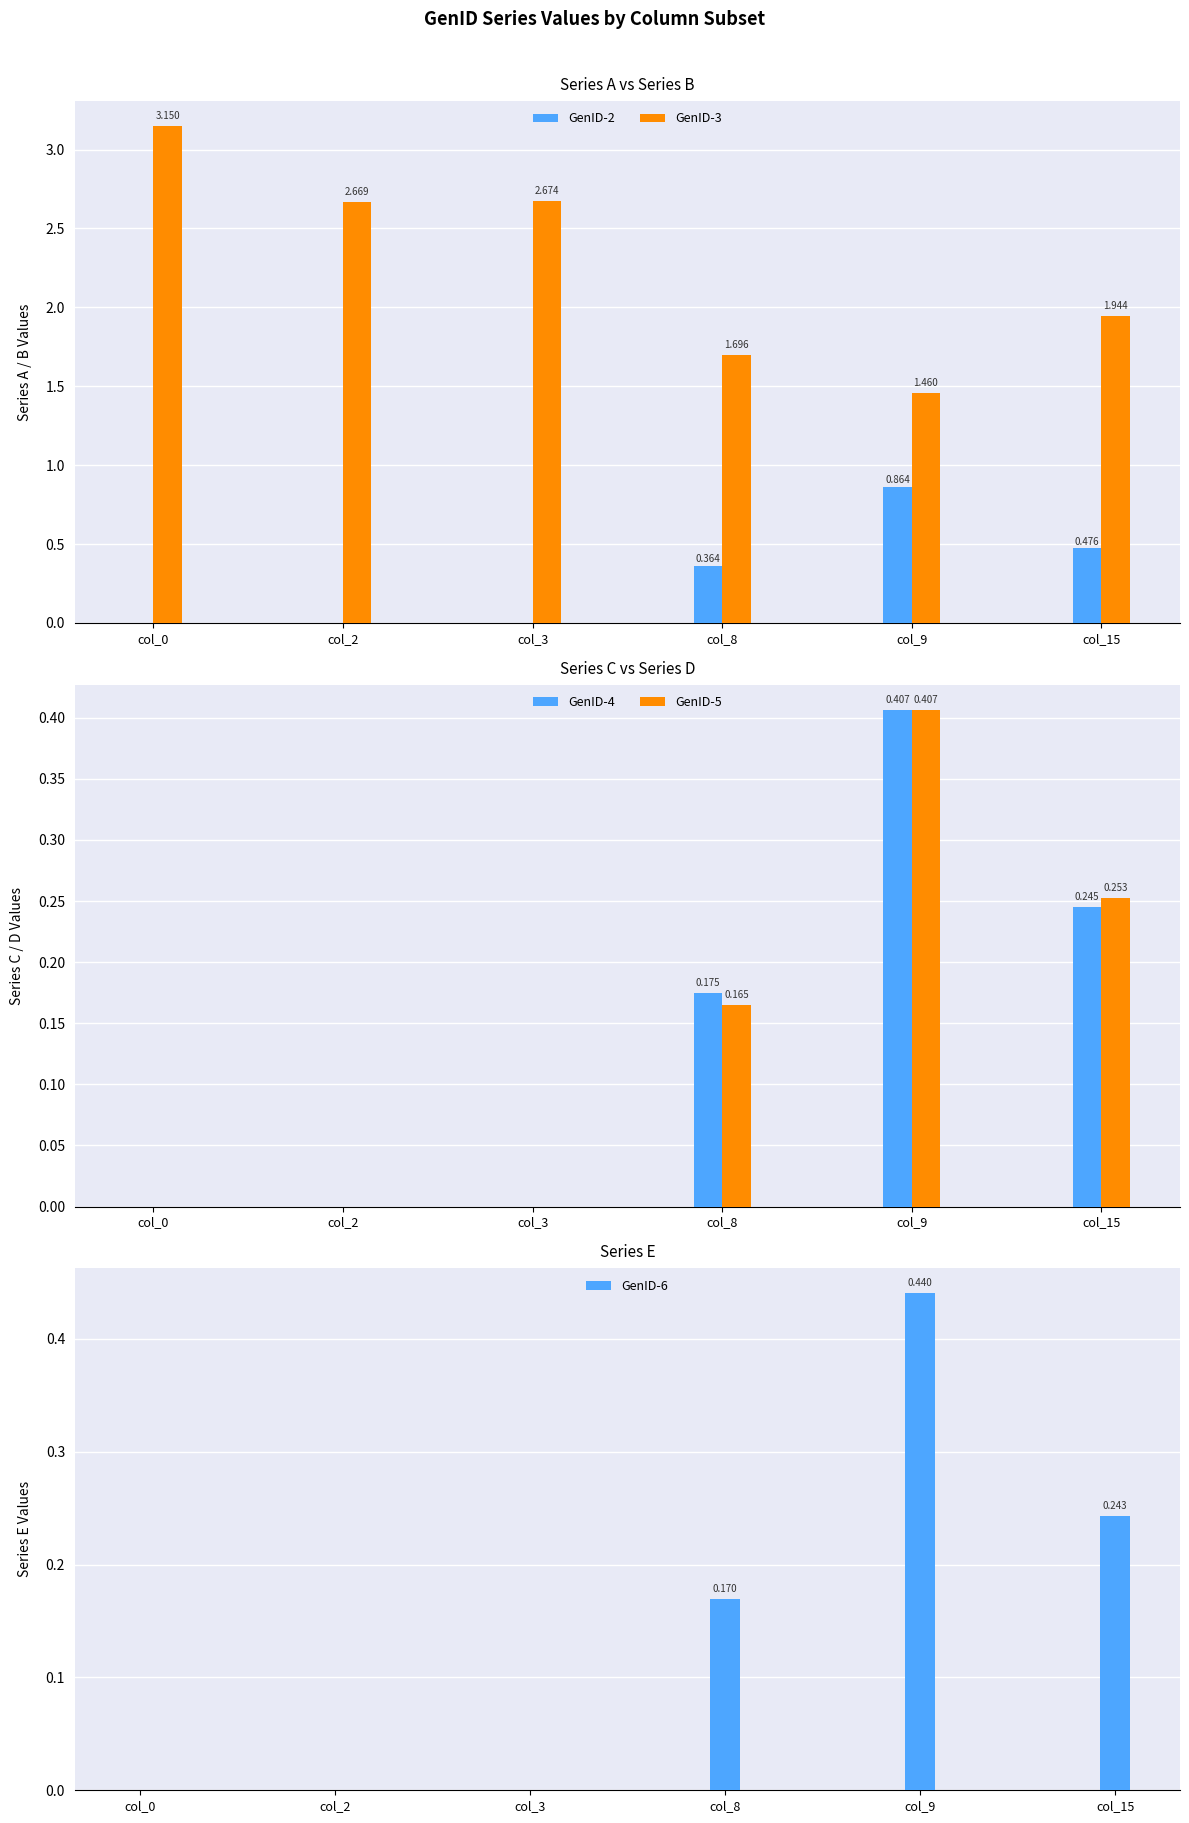

The value of GenID-5 at col_2 is 0.0. True or false?

False